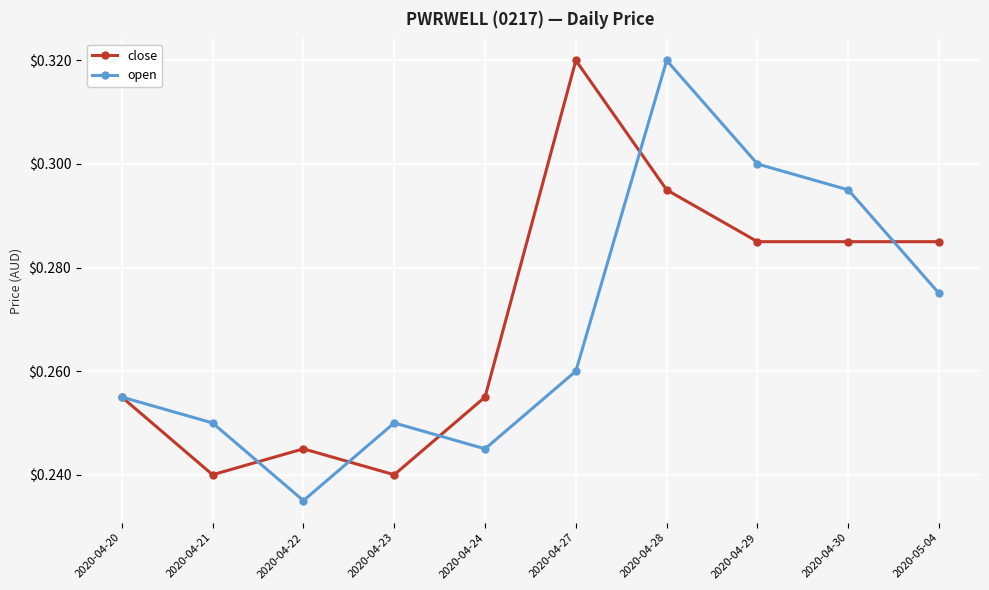

Which series has the largest range (max minus min)?

open